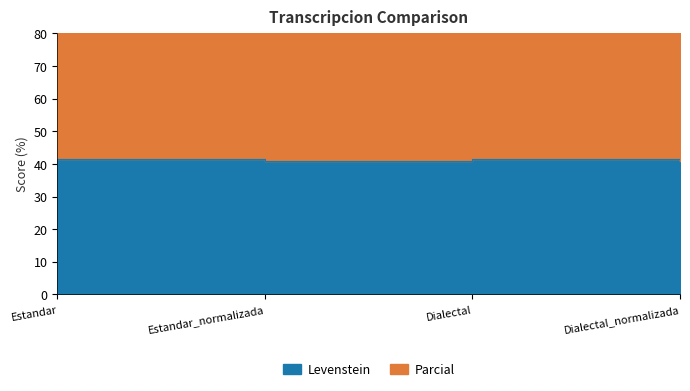

Which category has the lowest value across all series?

Estandar_normalizada